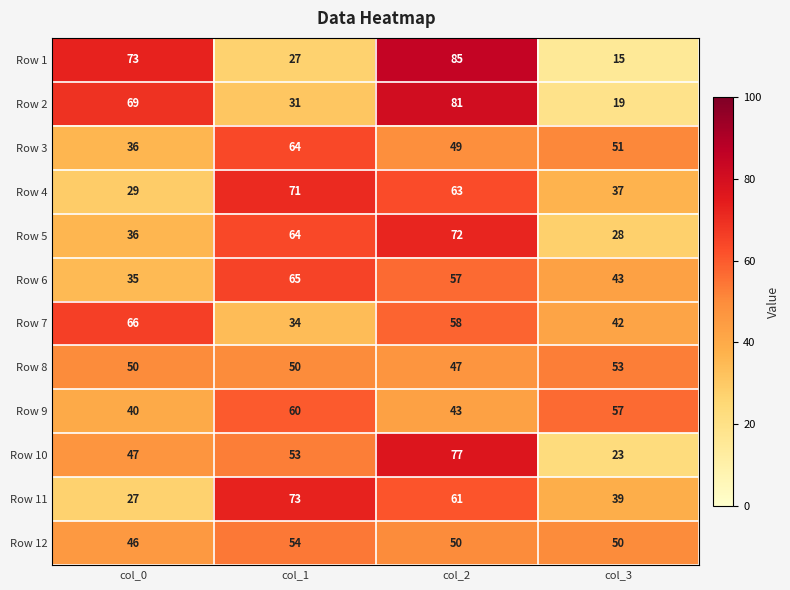

Read the Row 1 value at col_0, to the nearest 5.

75